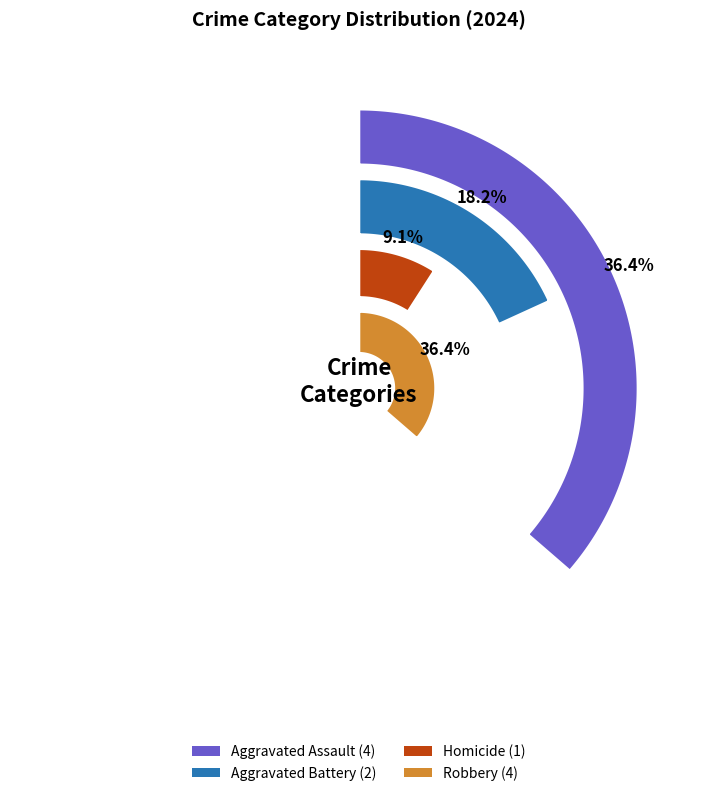

Which slice is the largest?

Aggravated Assault